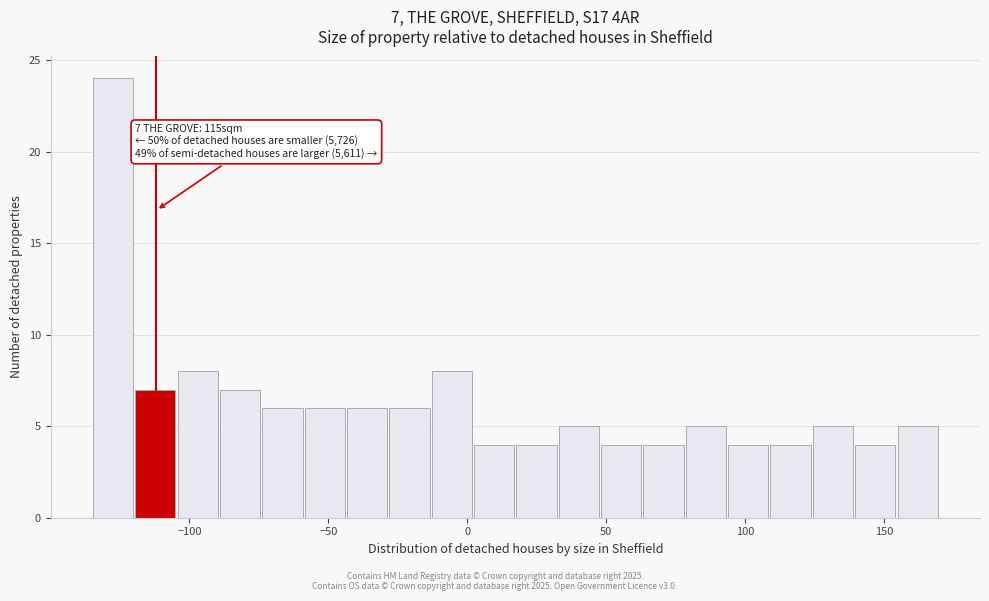

Around what value on the x-axis is the tallest bar? Give the approximate position of its centre, as read against the axis.

-125